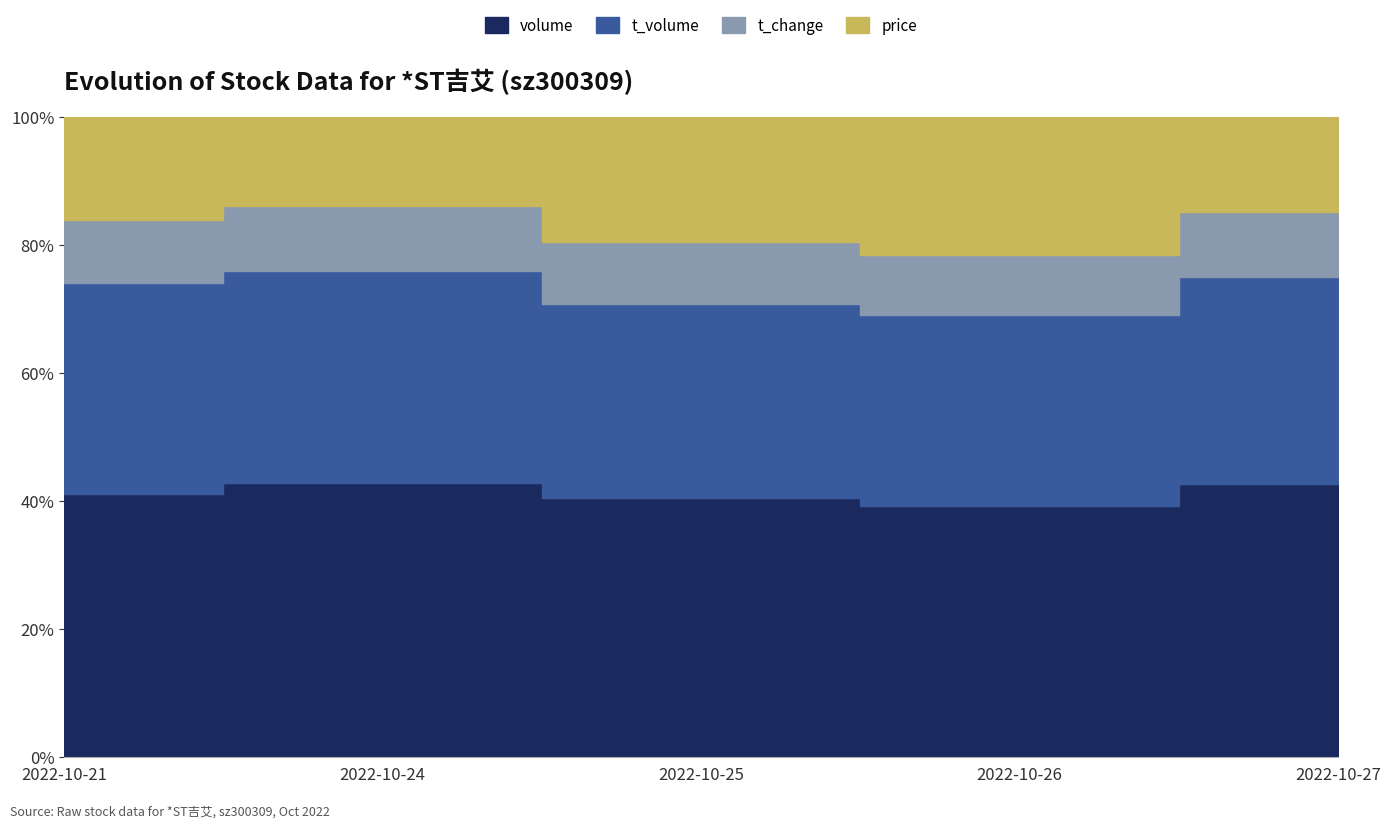

What is the sum of the t_volume values at 2022-10-24 and 2022-10-21?

170.1